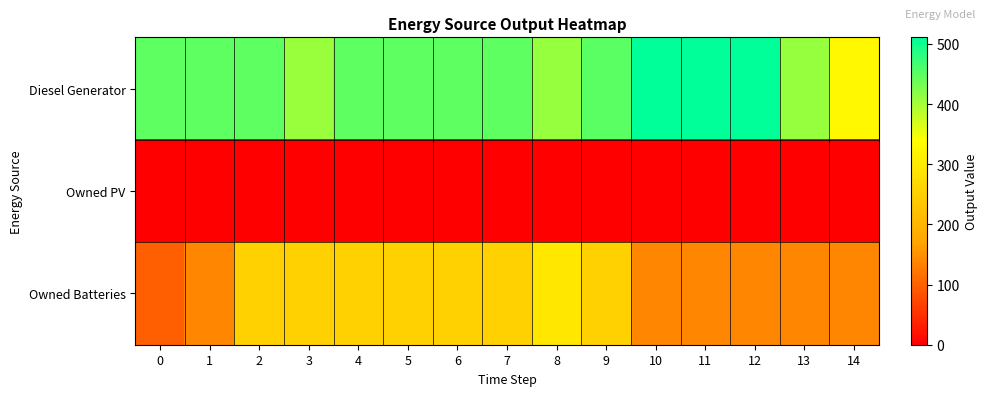

List the series in order of their peak value, highest first.

Diesel Generator, Owned Batteries, Owned PV